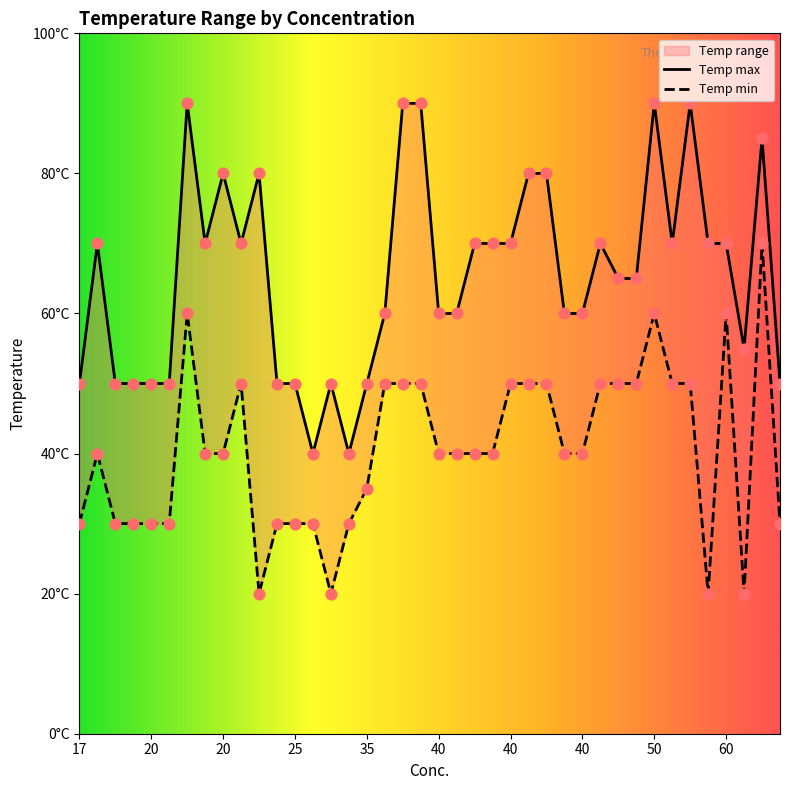

At which category is the sum across all series the highest?

70